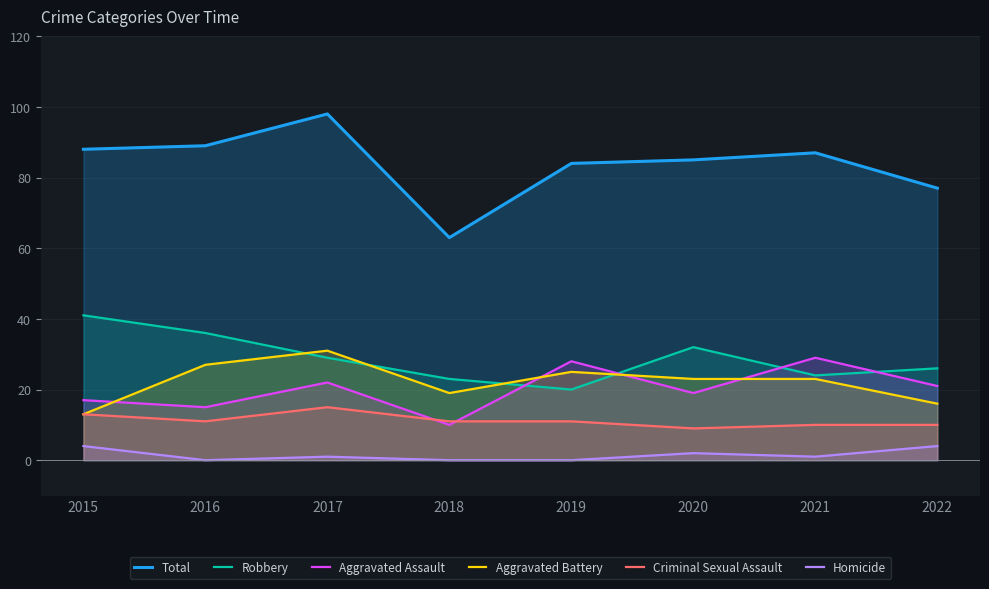

Which label corresponds to the smallest value in the chart?

2016